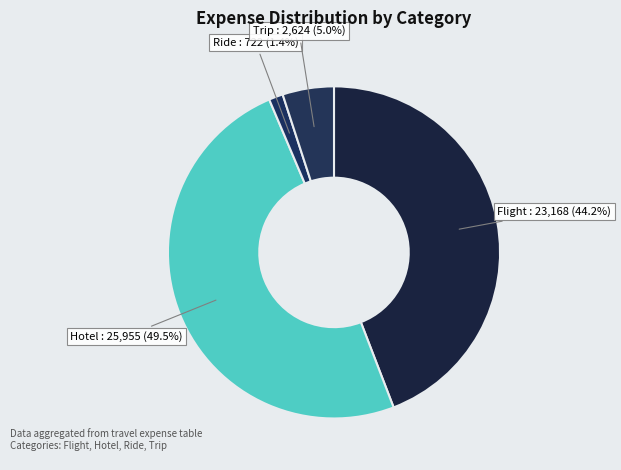

Count the number of slices in the pie.

4